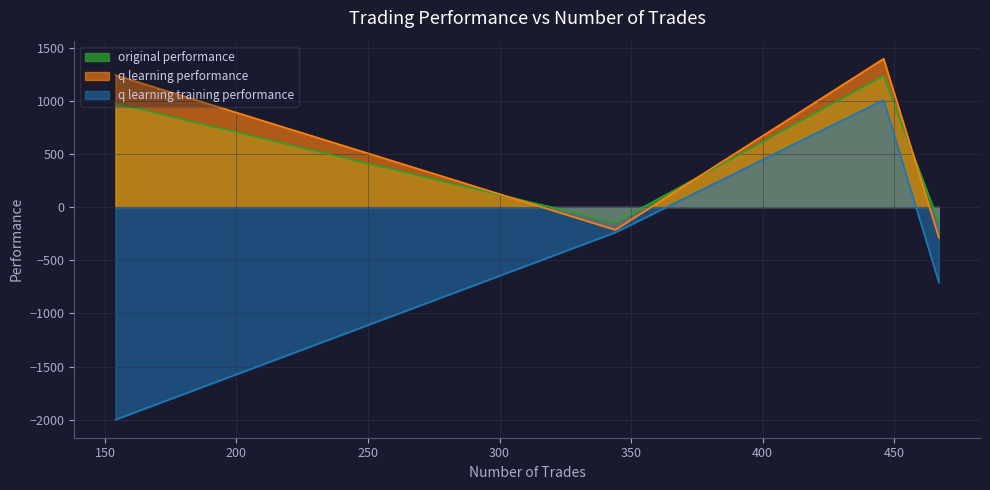

What is the greatest value displayed?

1394.8